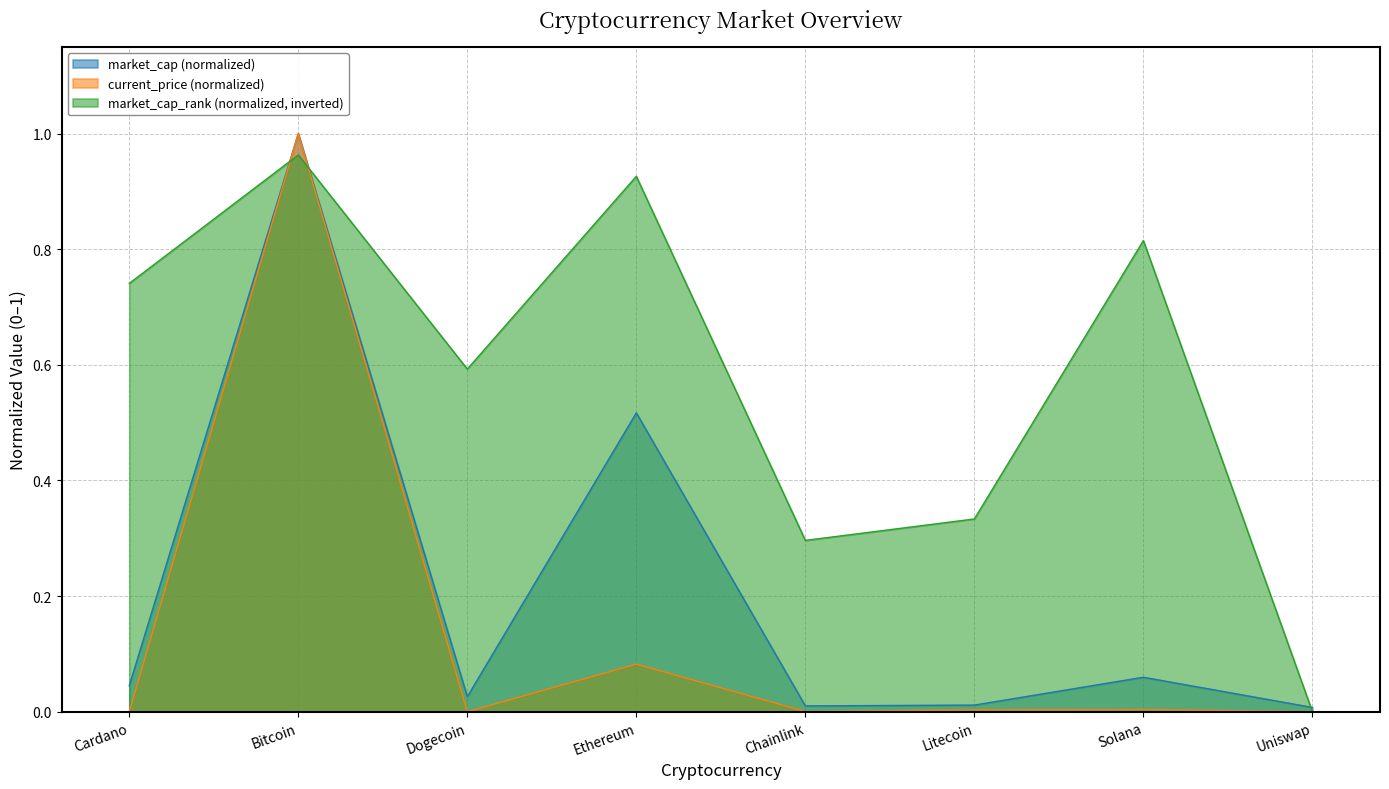

The value of current_price at Dogecoin is 0.0. True or false?

False